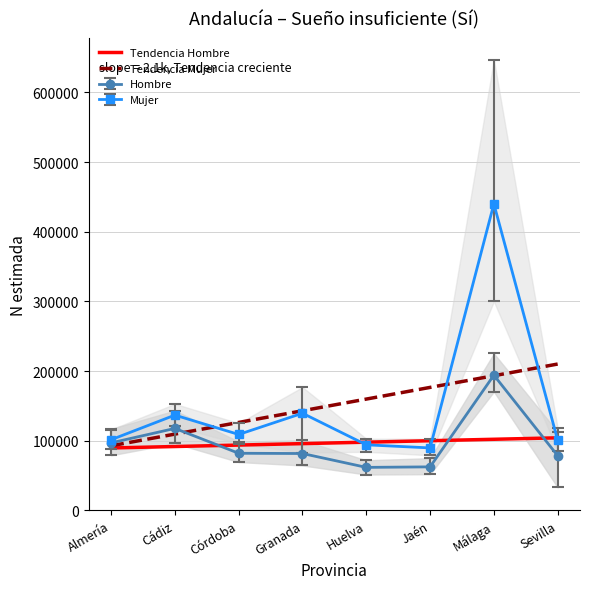

Count the number of data series in this chart.

2